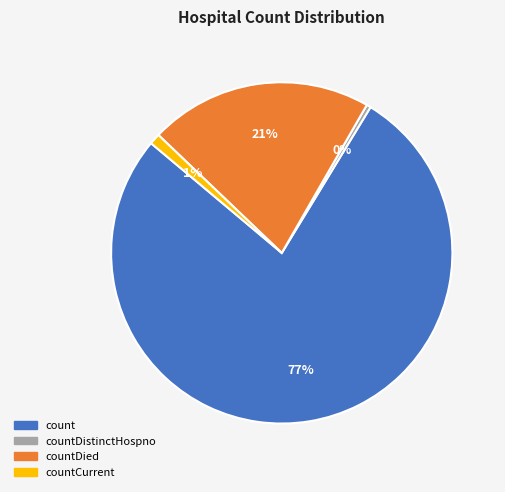

Is it true that countDistinctHospno is 6% of the pie?

False